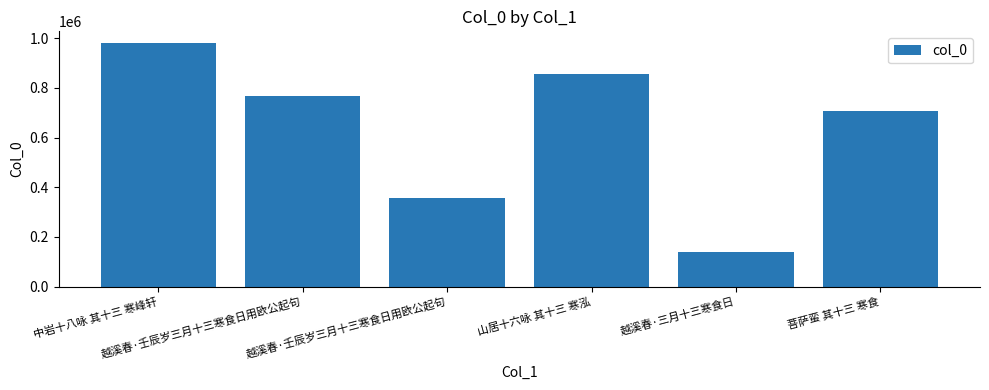

Approximately how many times larger is the value at 菩萨蛮 其十三 寒食 compared to 越溪春·三月十三寒食日?

5.1